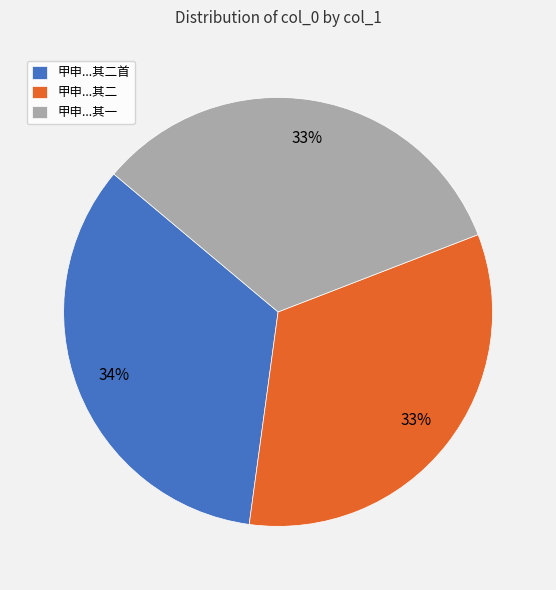

Combined, do 甲申...其二首 and 甲申...其一 account for over 50%?

Yes